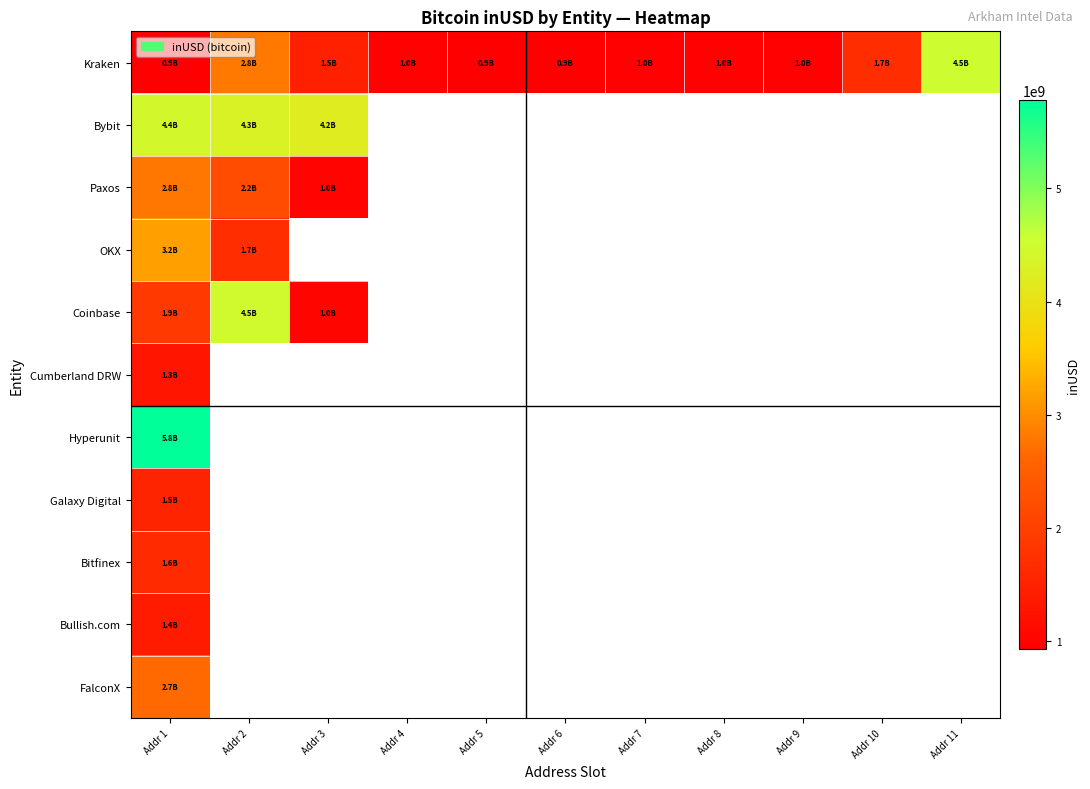

Which series changed the most between Addr 2 and Addr 6?

Kraken